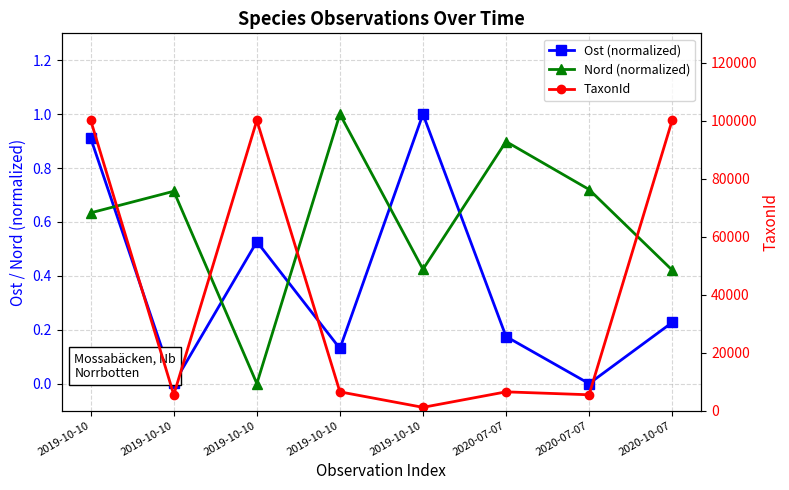

What is the greatest value displayed?

100109.0